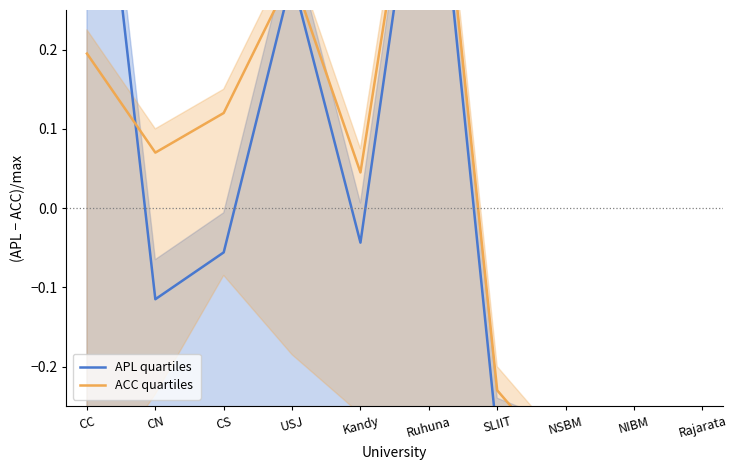

Between CS and Kandy, which is larger?

Kandy